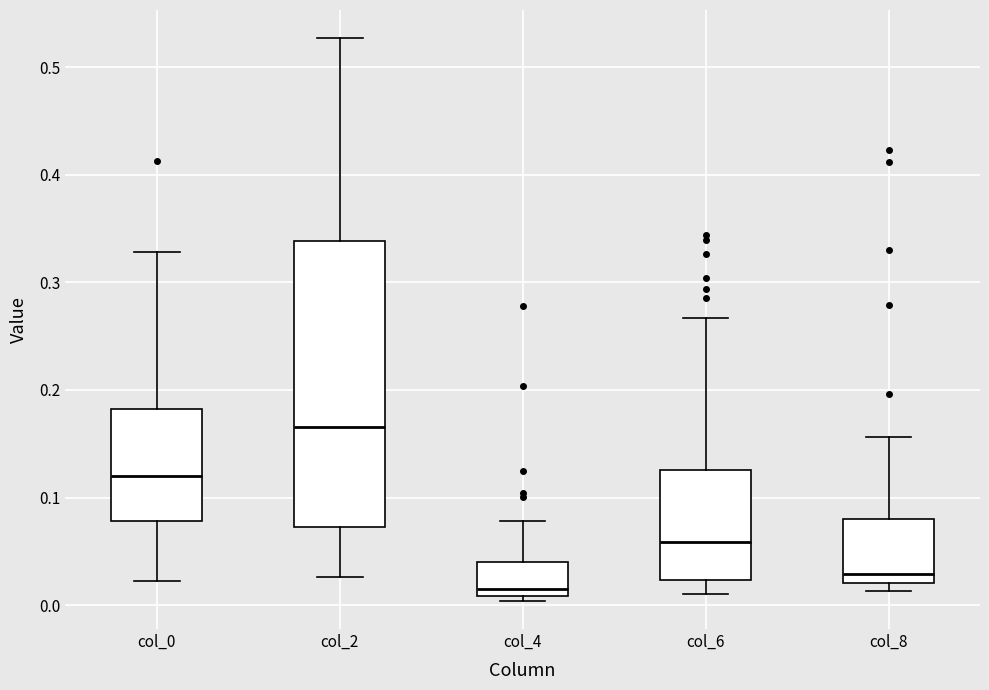

Which box is the tallest, from its lower edge to its upper edge?

col_2